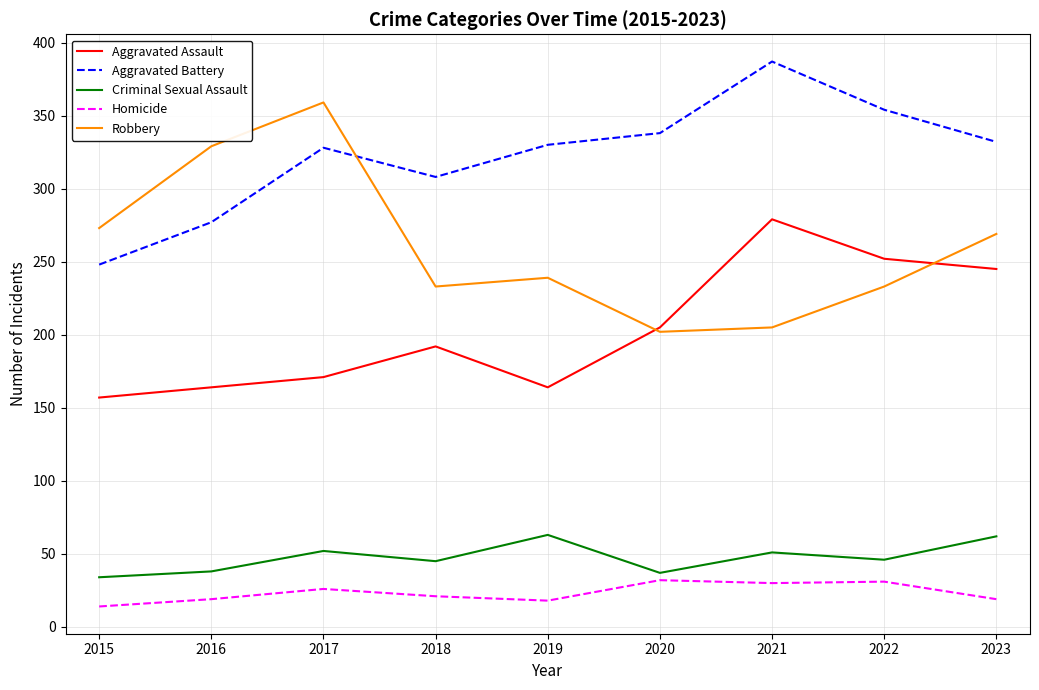

Which label corresponds to the smallest value in the chart?

2015